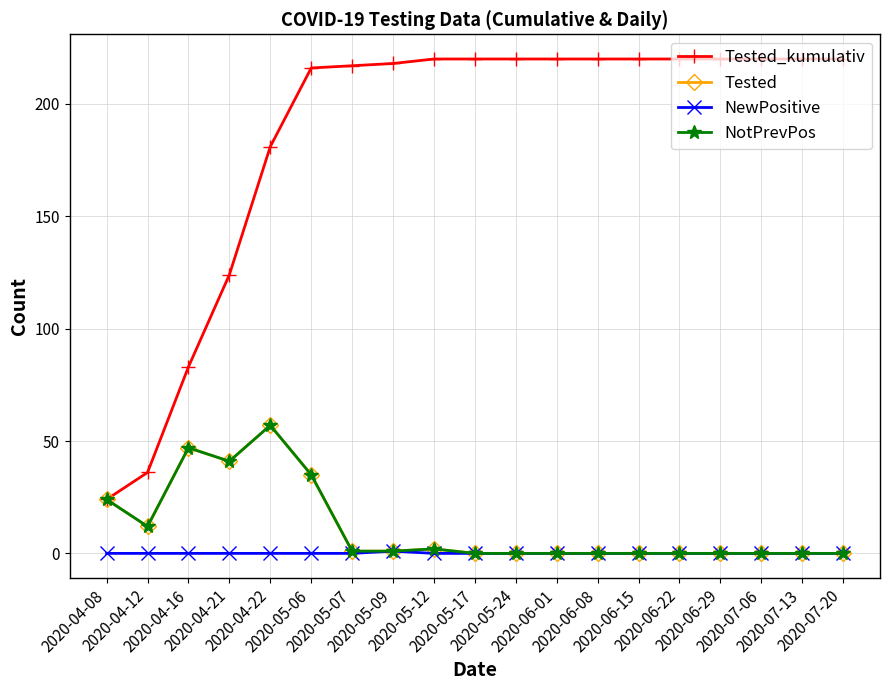

Is this an area chart (filled region under the line)?

No